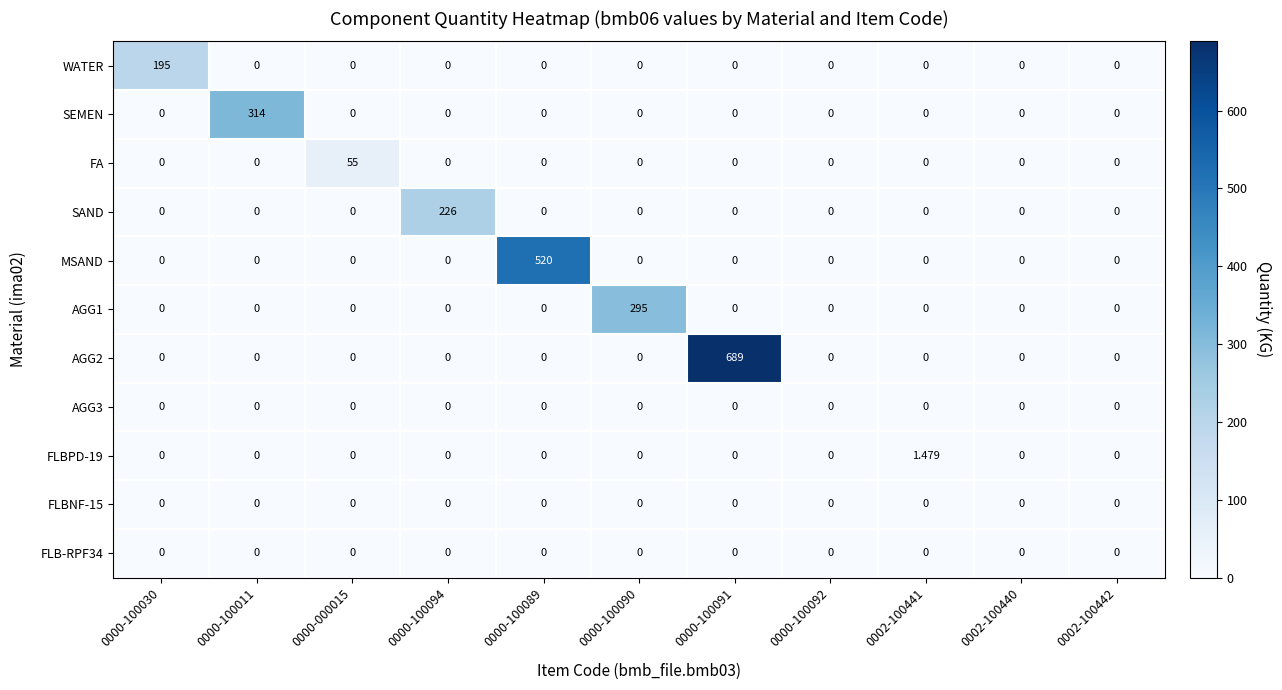

Between 0000-100011 and 0000-100089, which series saw the biggest shift?

MSAND